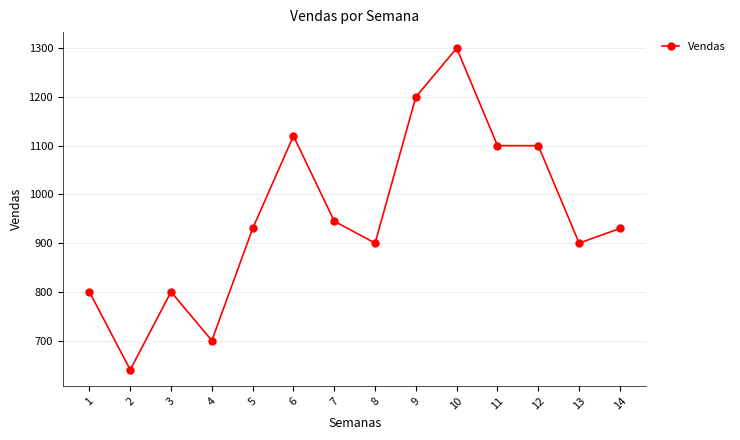

What is the minimum value shown in the chart?

640